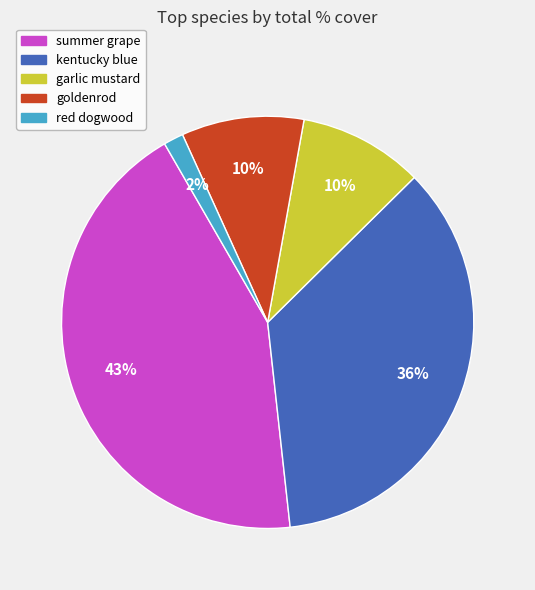

To the nearest percent, what portion does goldenrod represent?

10%